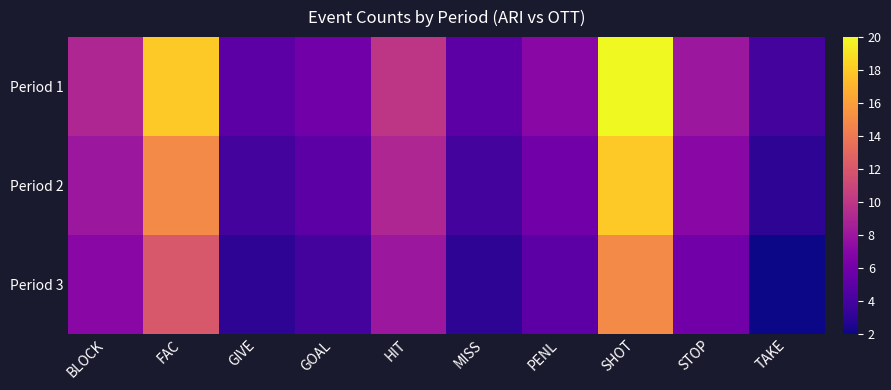

Rank the series at BLOCK from lowest to highest value.

Period 3, Period 2, Period 1